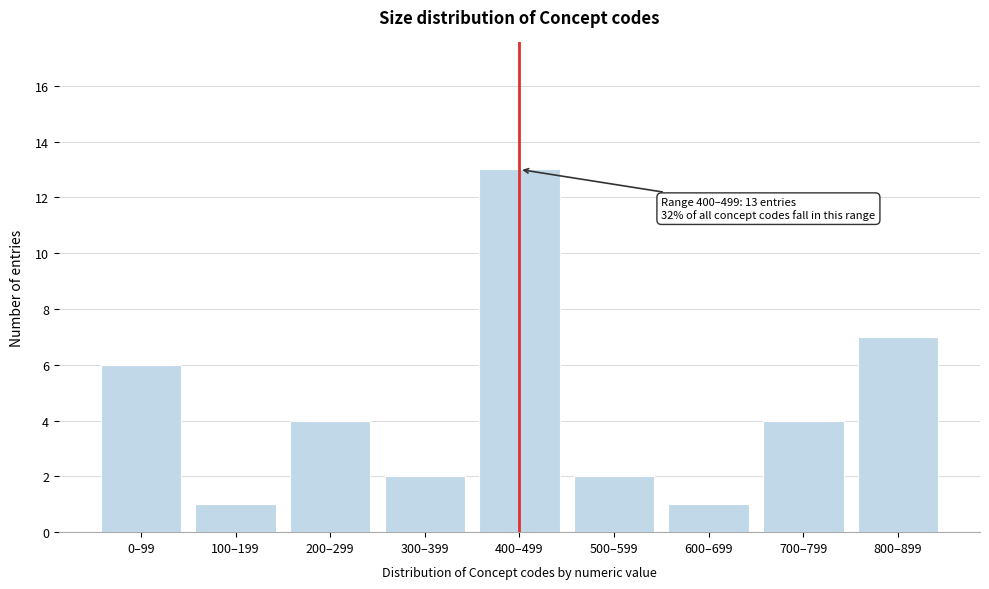

Reading left to right, transcribe all the data shown in this chart.

6	1	4	2	13	2	1	4	7